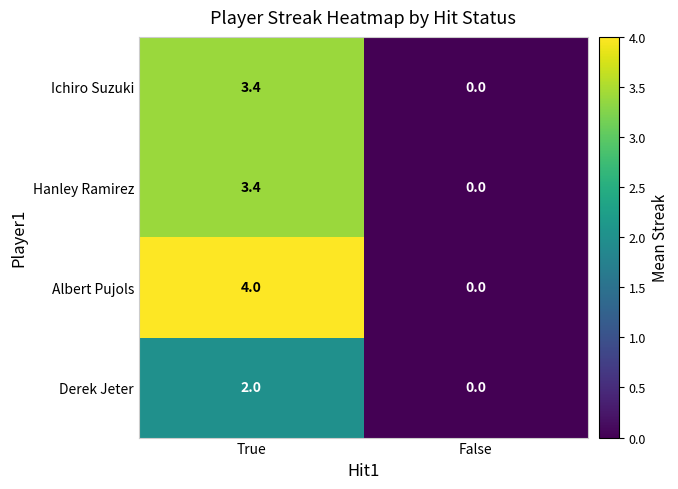

True or false: Derek Jeter has a value of 2.0 at True.

True